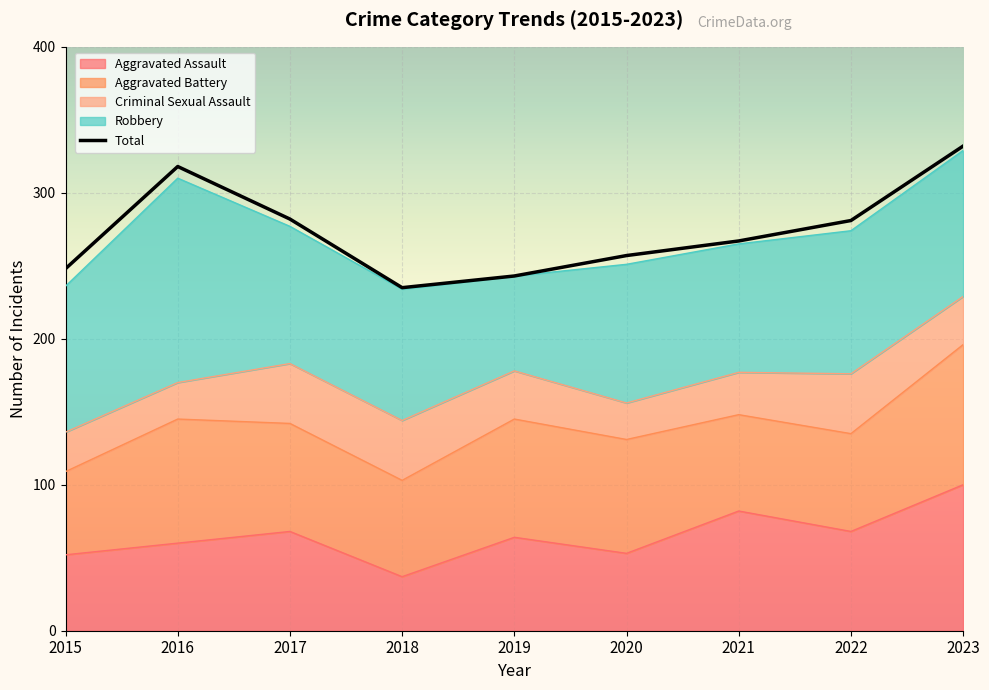

Count the Criminal Sexual Assault values in the range 27 to 41.

7